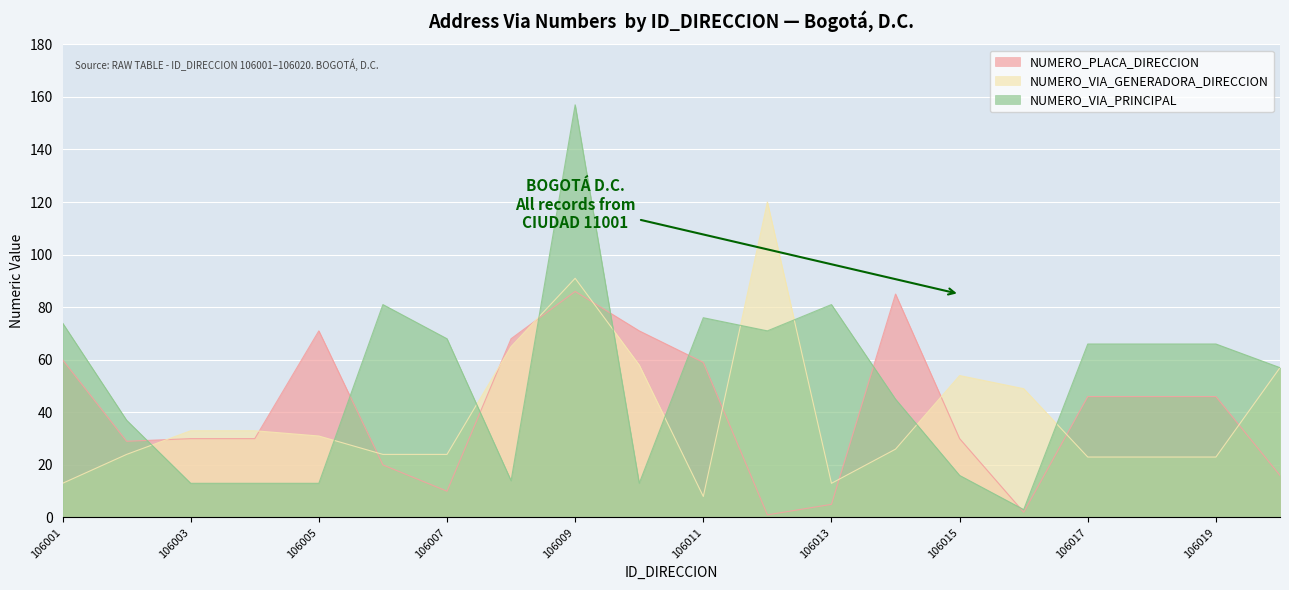

Which series has the largest total across all categories?

NUMERO_VIA_PRINCIPAL